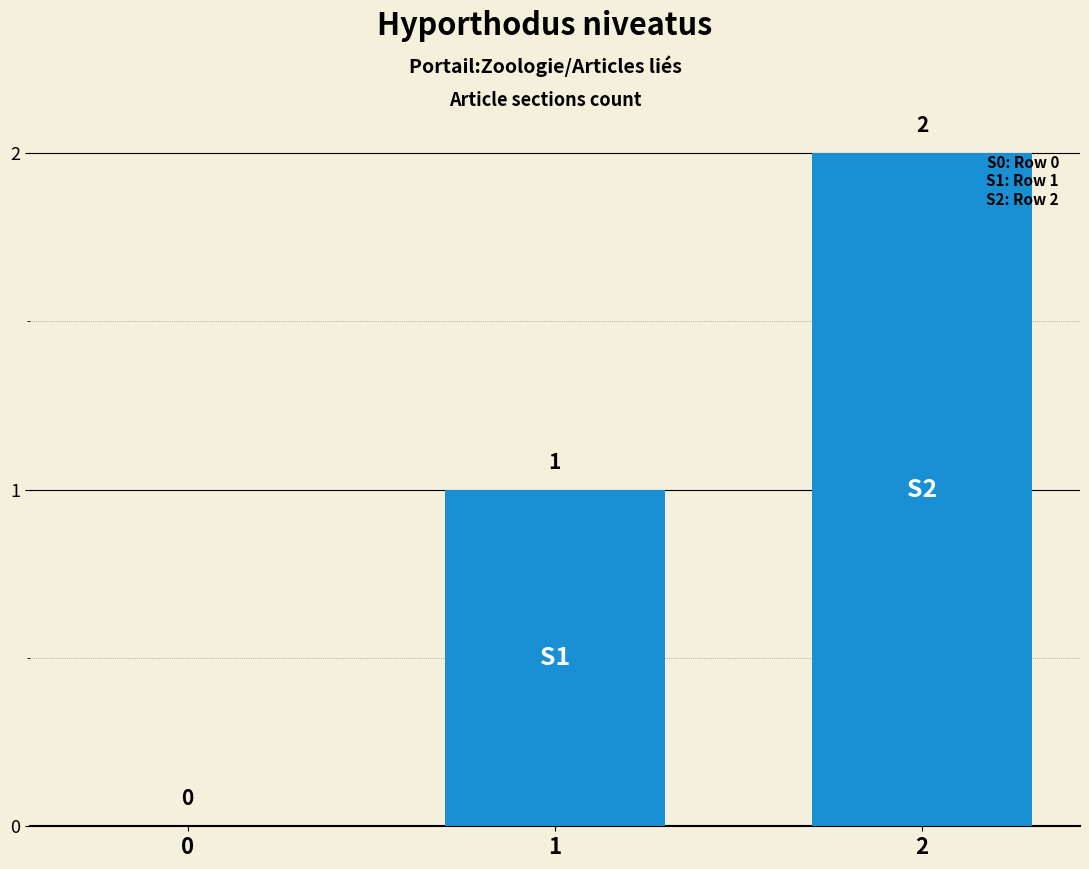

The value at 0 is 1. True or false?

False